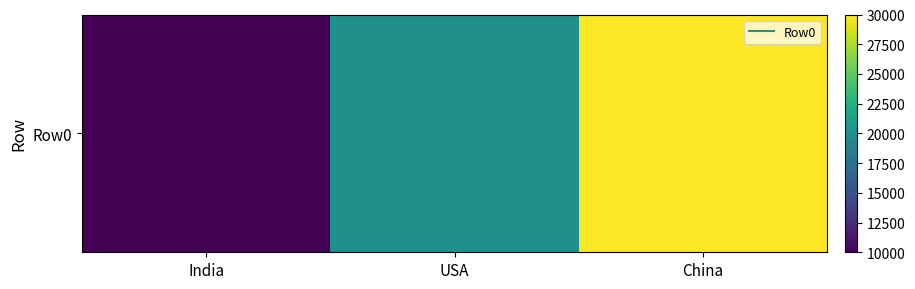

Between India and China, which is larger?

China